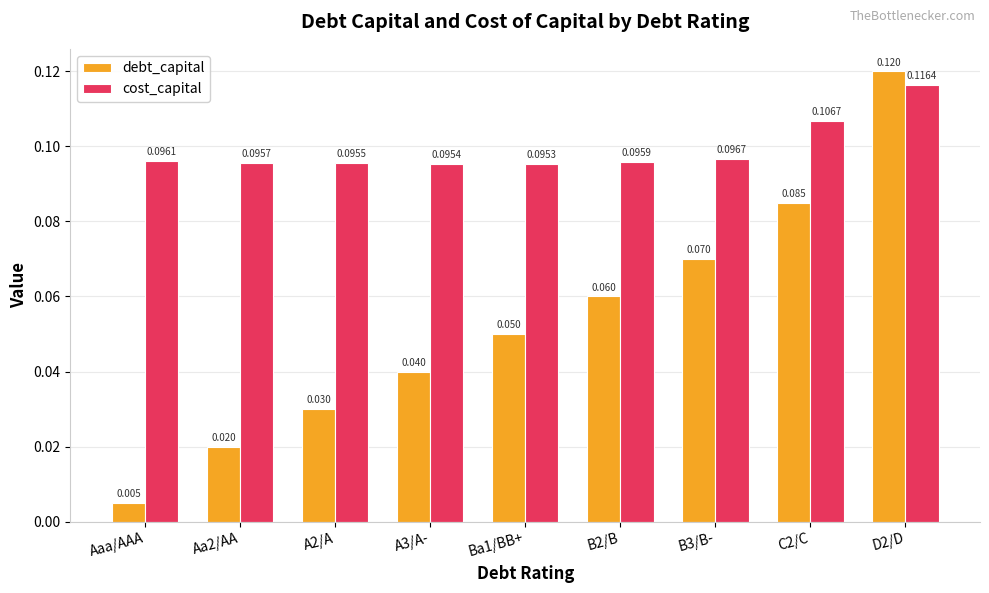

Rank the series by their maximum value, from lowest to highest.

cost_capital, debt_capital